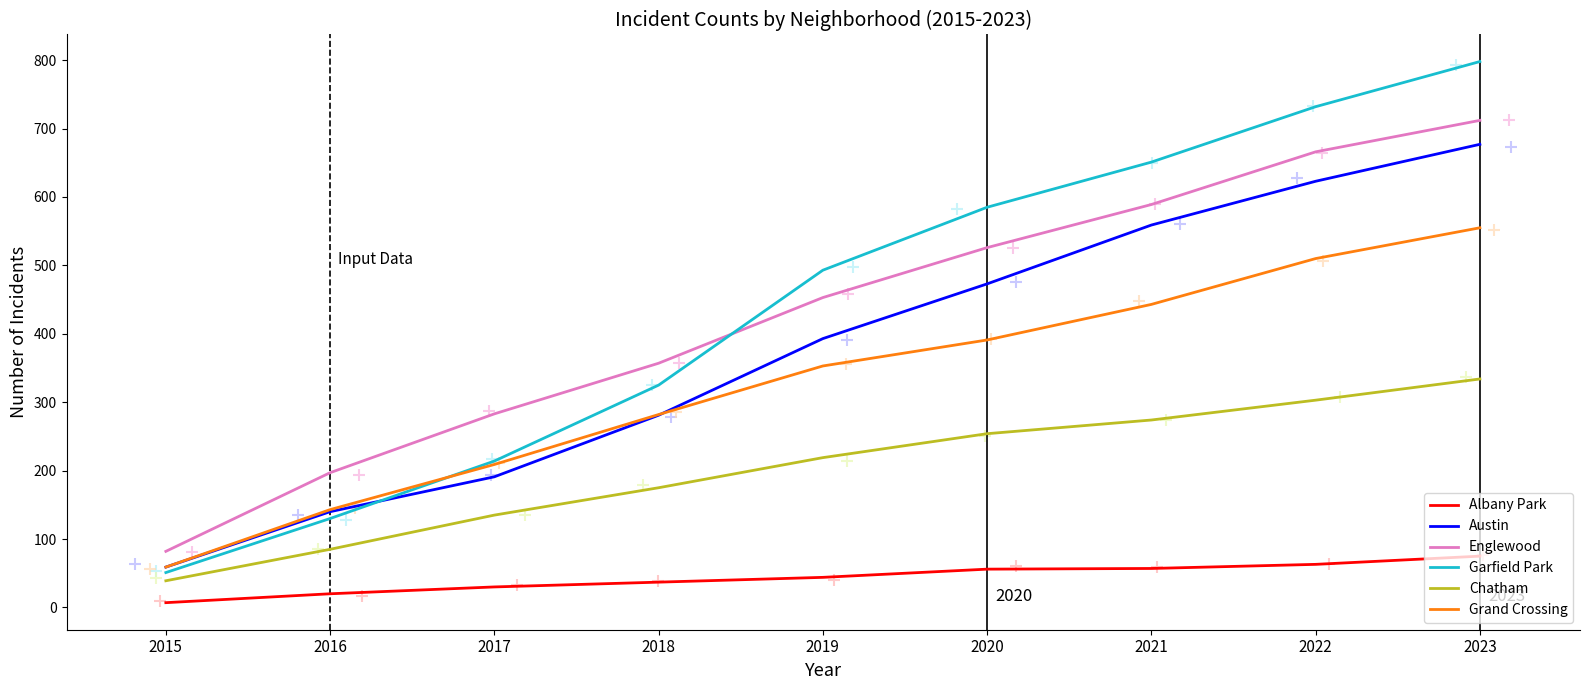

Which series has the largest Y range (max minus min)?

Garfield Park